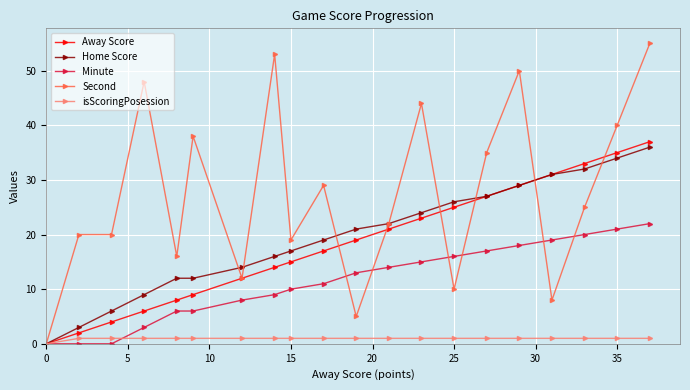

What is the maximum value for Home Score?

36